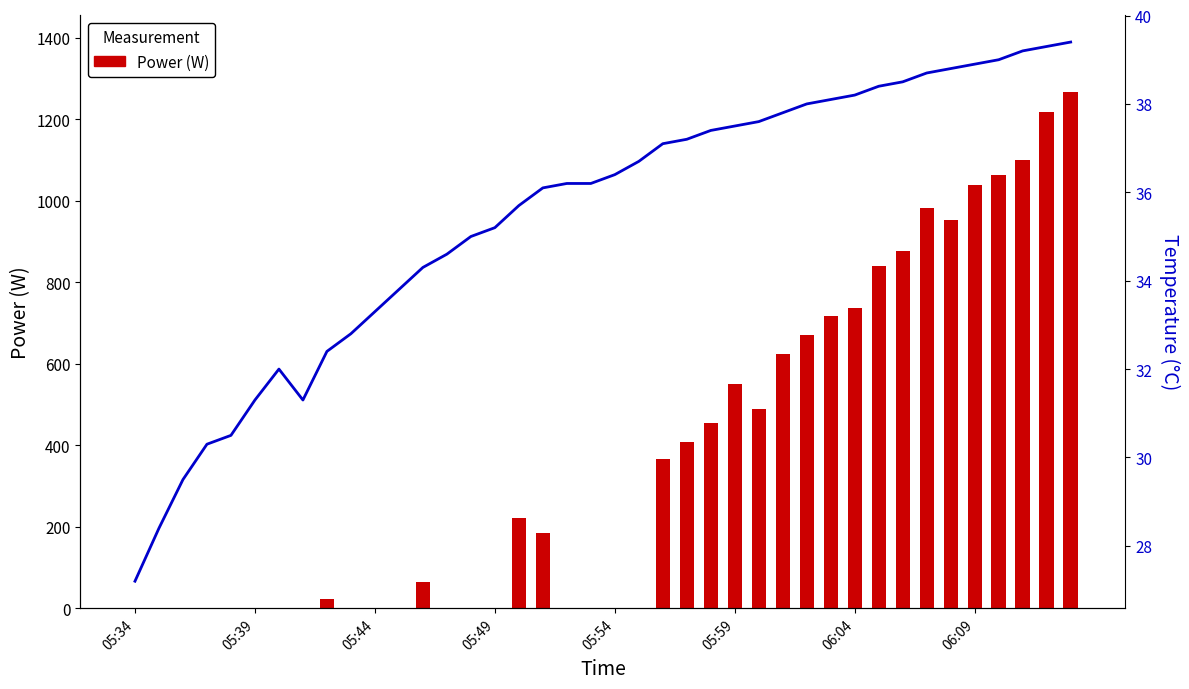

True or false: Temperature (°C) has a value of 51.5 at 31.

False